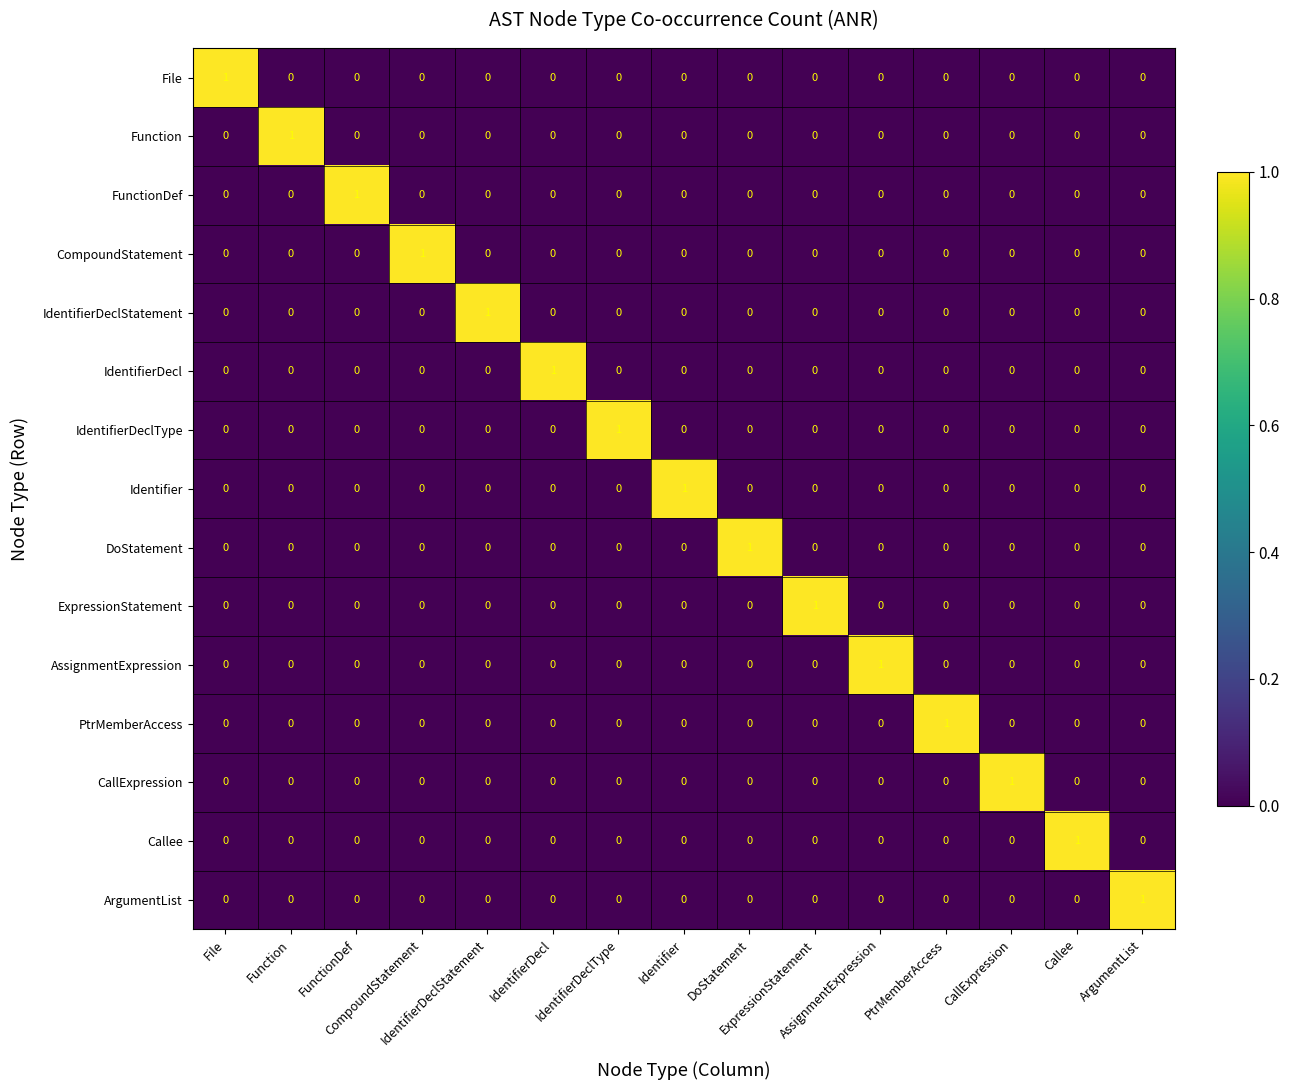

Count the number of data series in this chart.

15